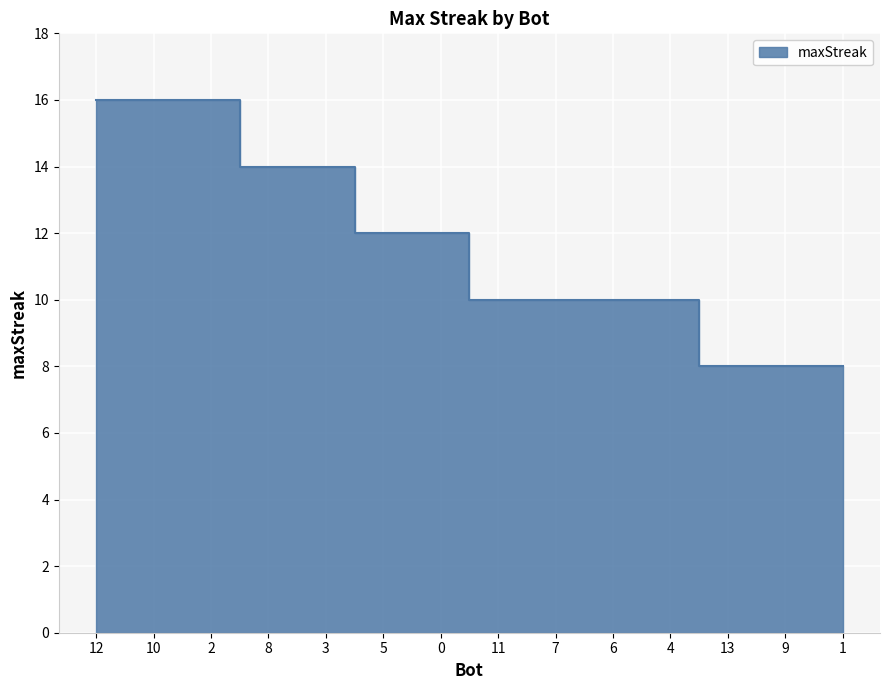

Is it true that the value at 6 is 10?

True